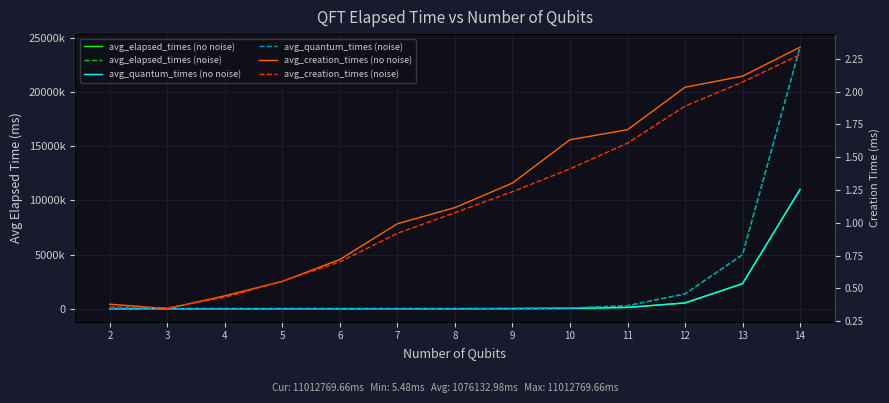

At 14, list the series in order from smallest to largest.

avg_creation_times (noise), avg_creation_times (no noise), avg_quantum_times (no noise), avg_elapsed_times (no noise), avg_quantum_times (noise), avg_elapsed_times (noise)